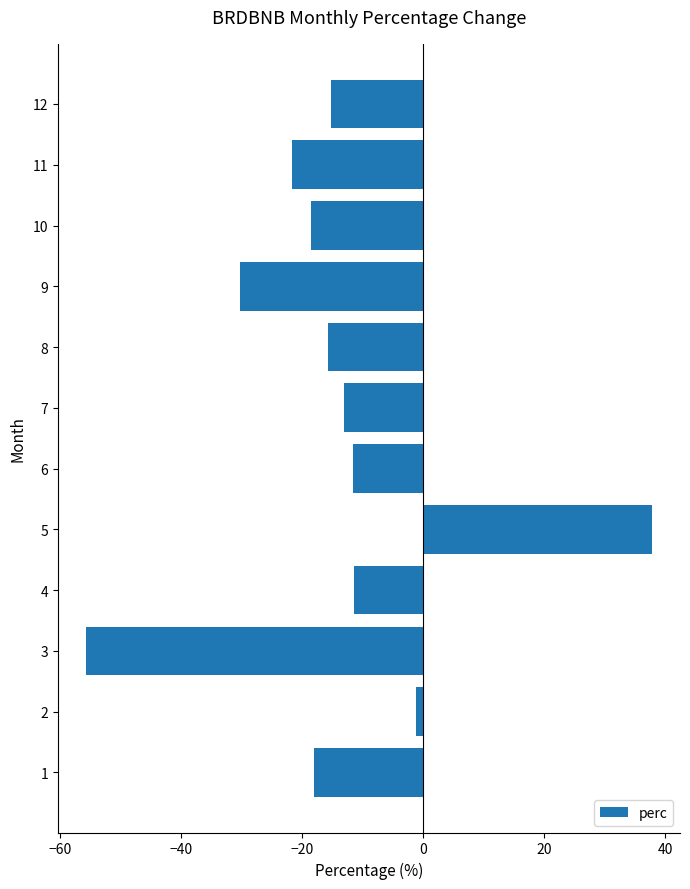

What is the change in value from 1 to 6?

+6.4